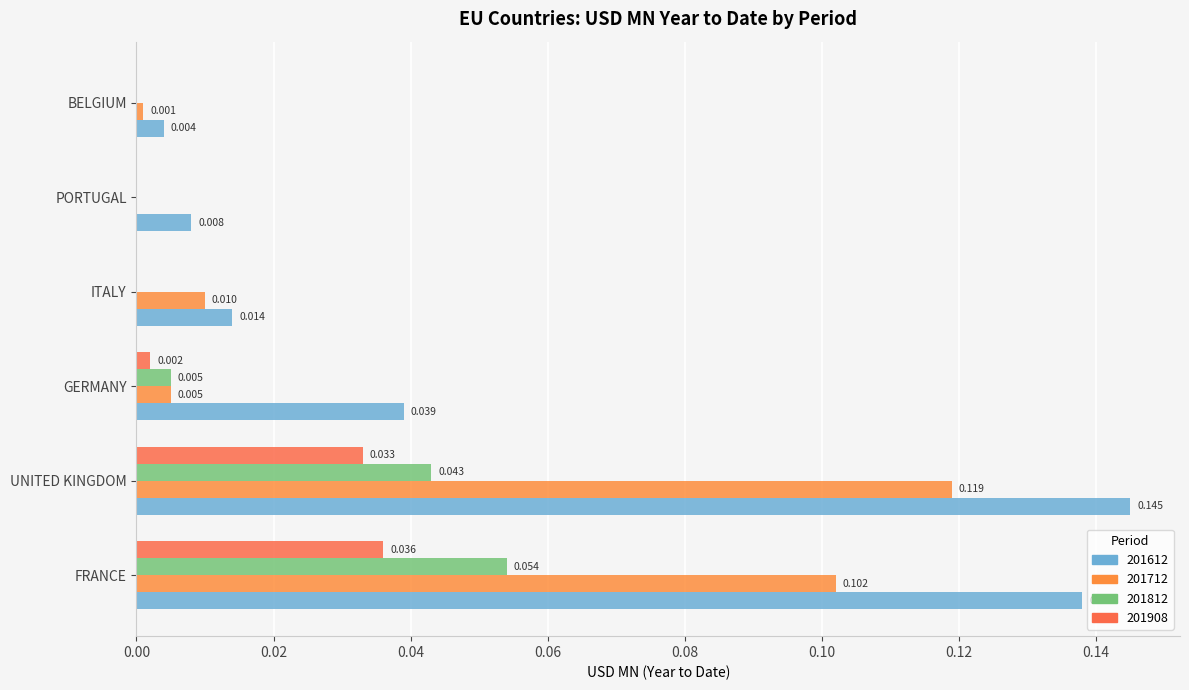

What is the spread (max minus min) of values at FRANCE?

0.1